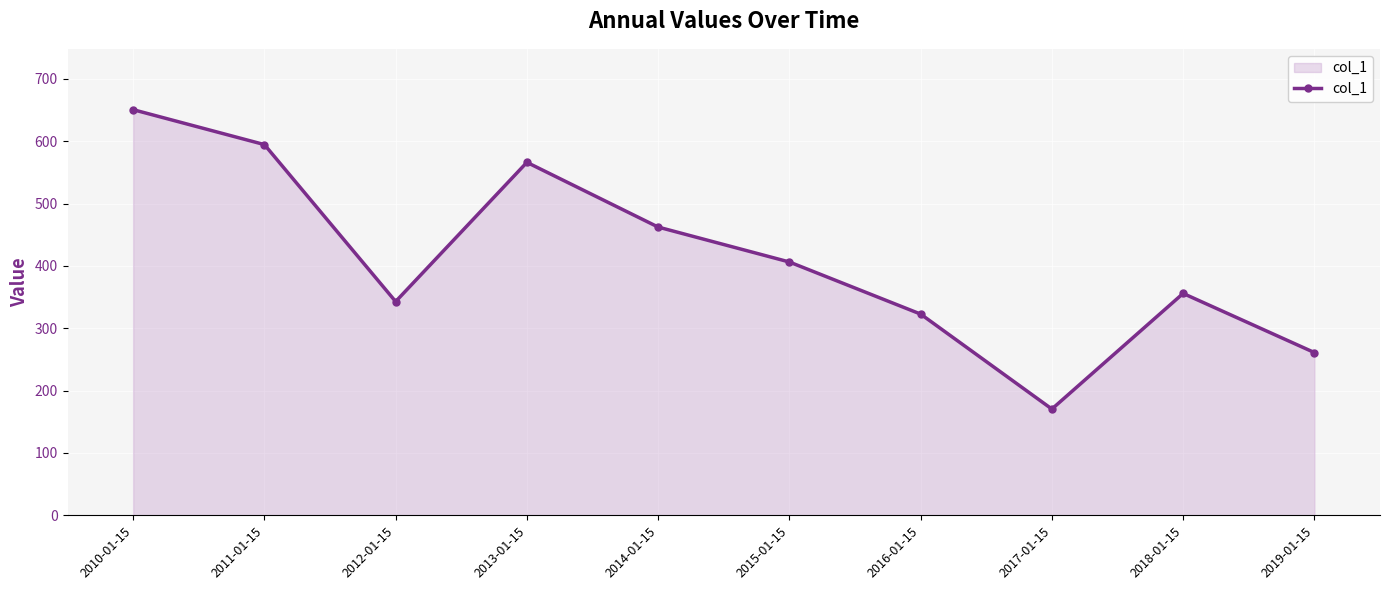

Which has a higher value, 2018-01-15 or 2019-01-15?

2018-01-15